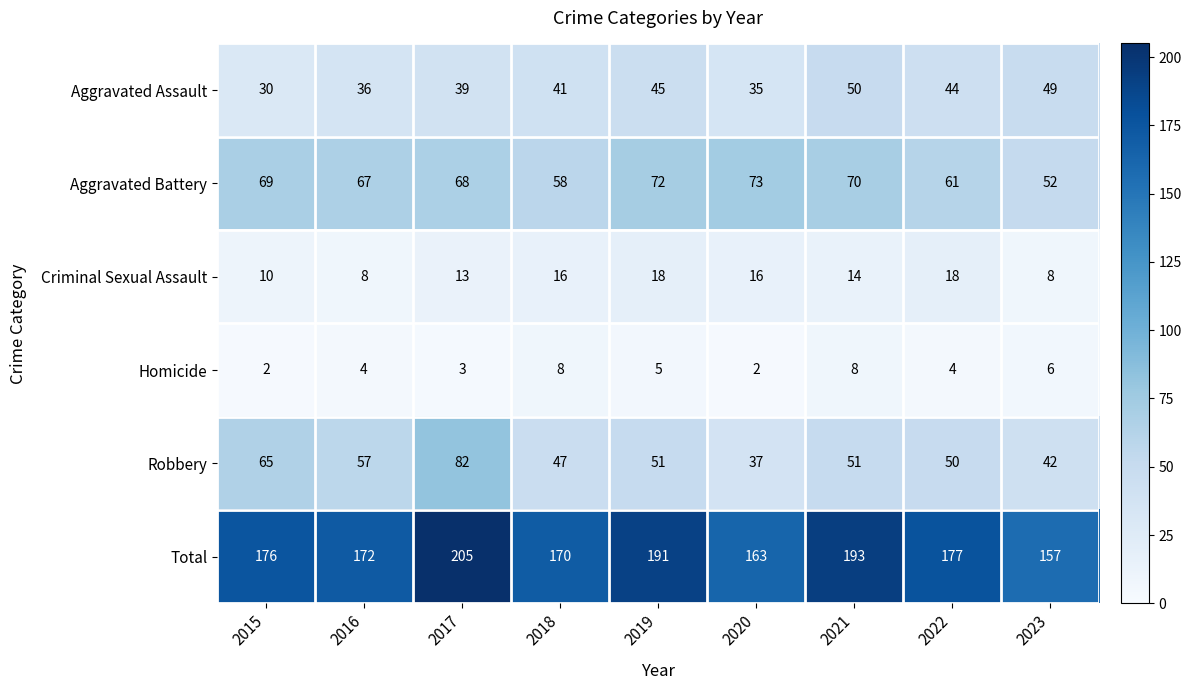

Rank the series by their maximum value, from lowest to highest.

Homicide, Criminal Sexual Assault, Aggravated Assault, Aggravated Battery, Robbery, Total